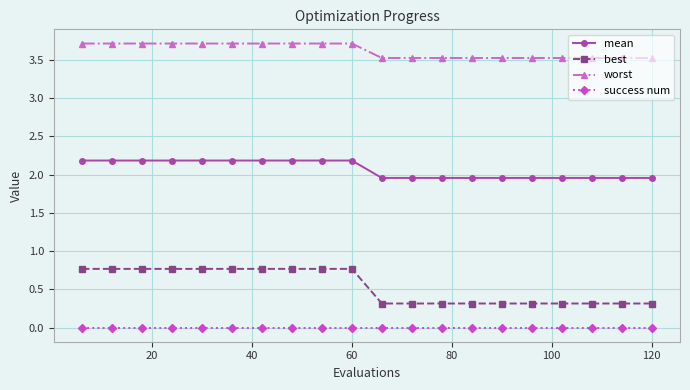

How many series are shown in this chart?

4